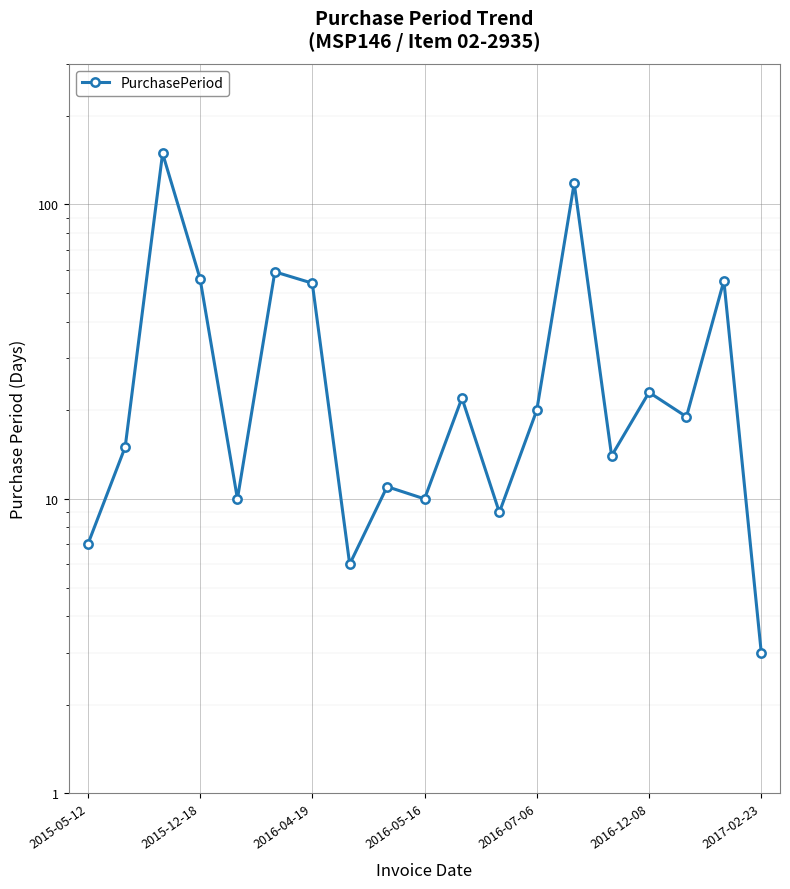

Which has a higher value, 7 or 12?

12